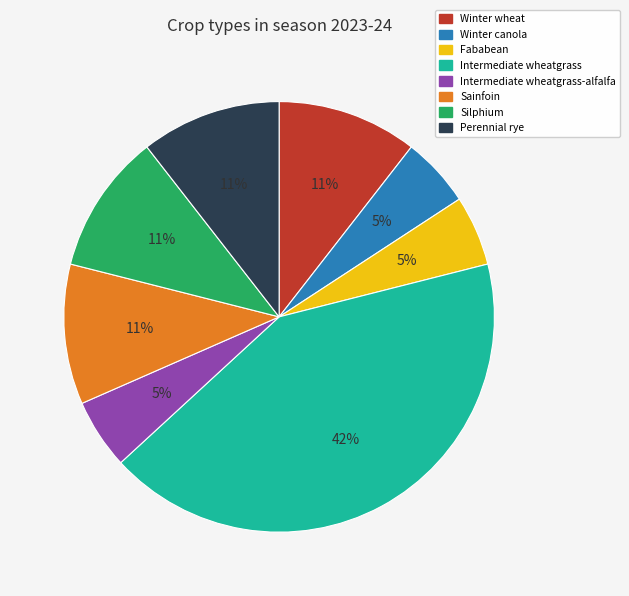

How many slices are in this pie chart?

8